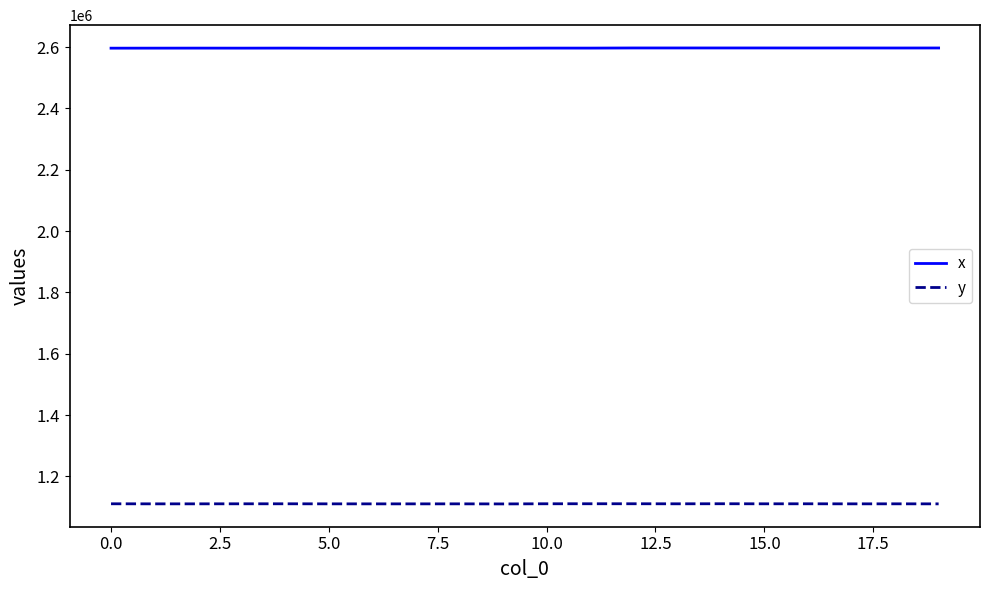

What is the maximum value for x?

2597015.8